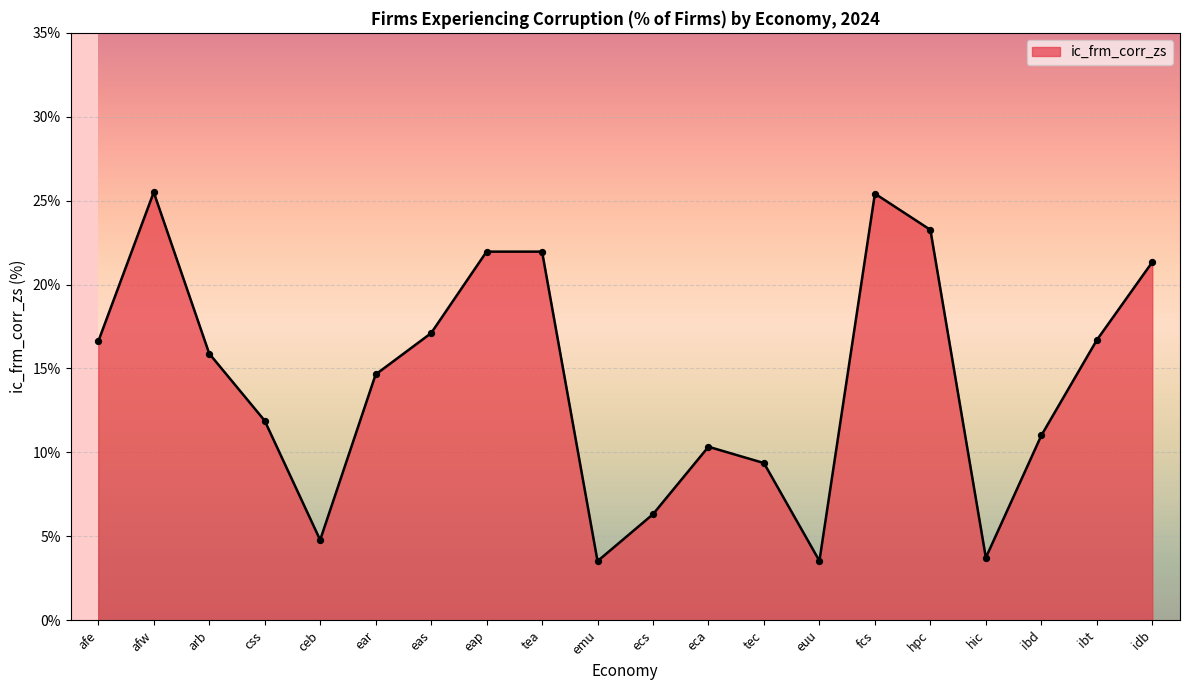

Approximately how many times larger is the value at tec compared to hic?

2.5